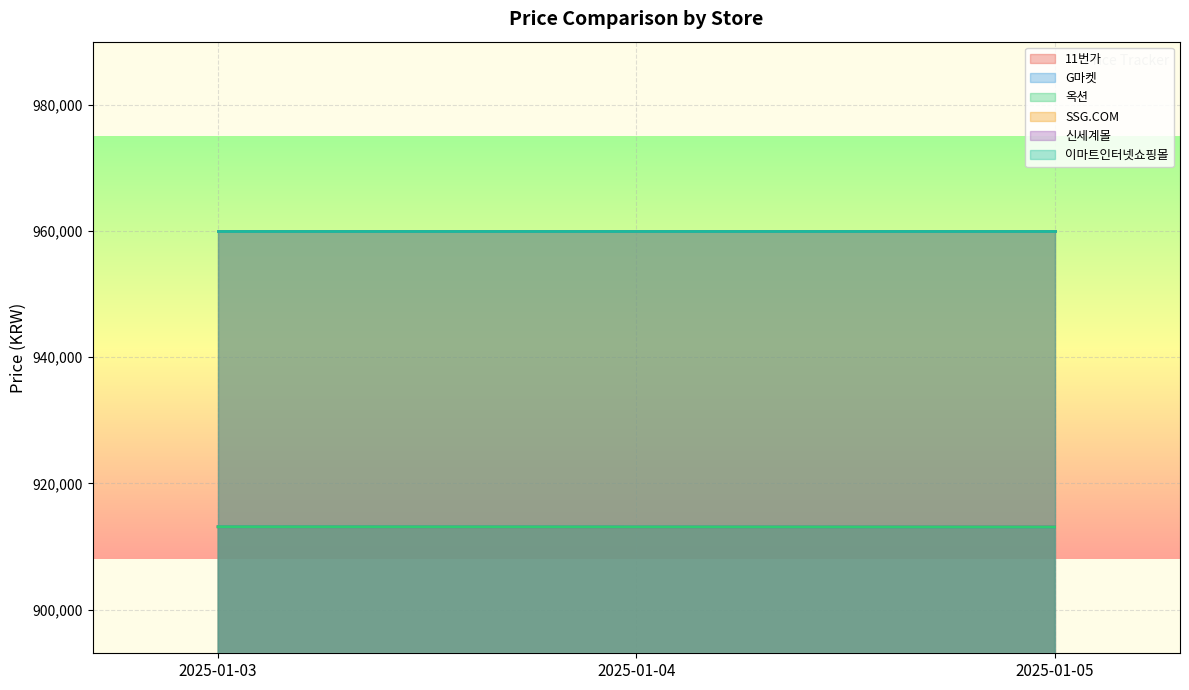

What is the value of the 옥션 point at the 2nd from the left?

913110